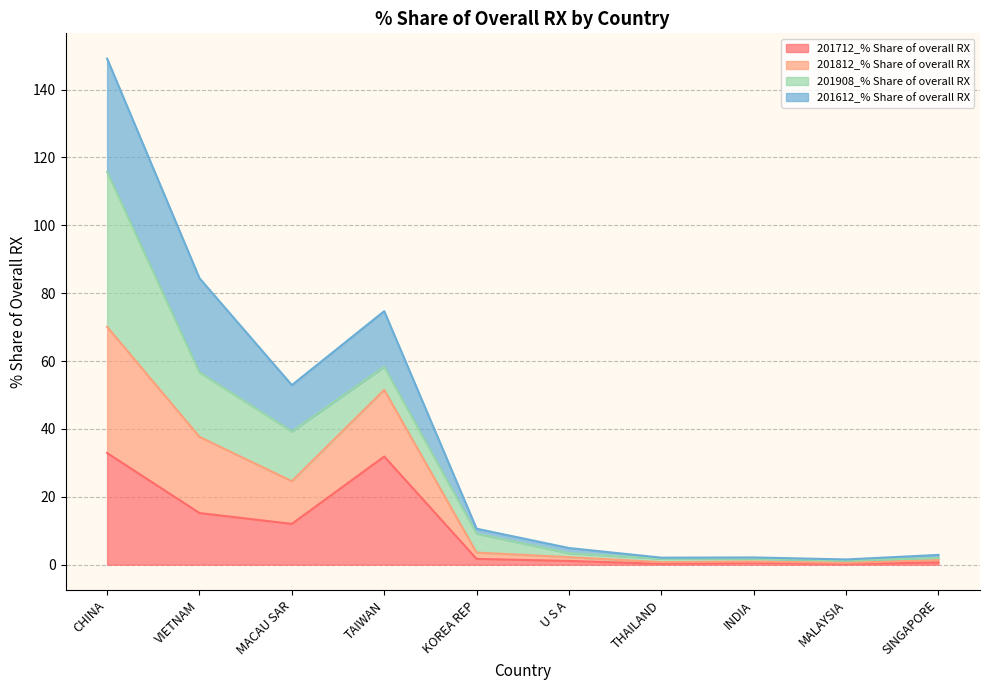

At how many categories does at least one series exceed 130?

1